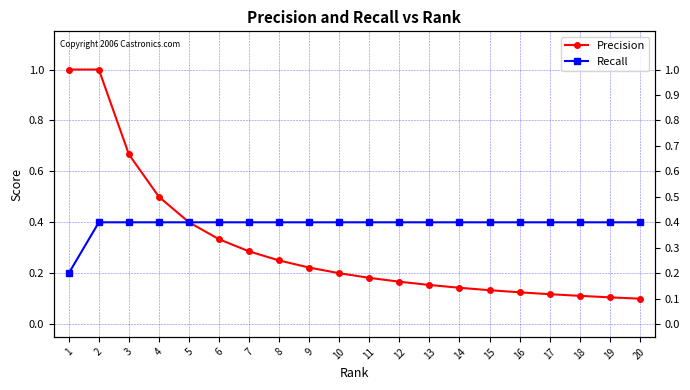

What is the sum of the Recall values at 11 and 6?

0.8